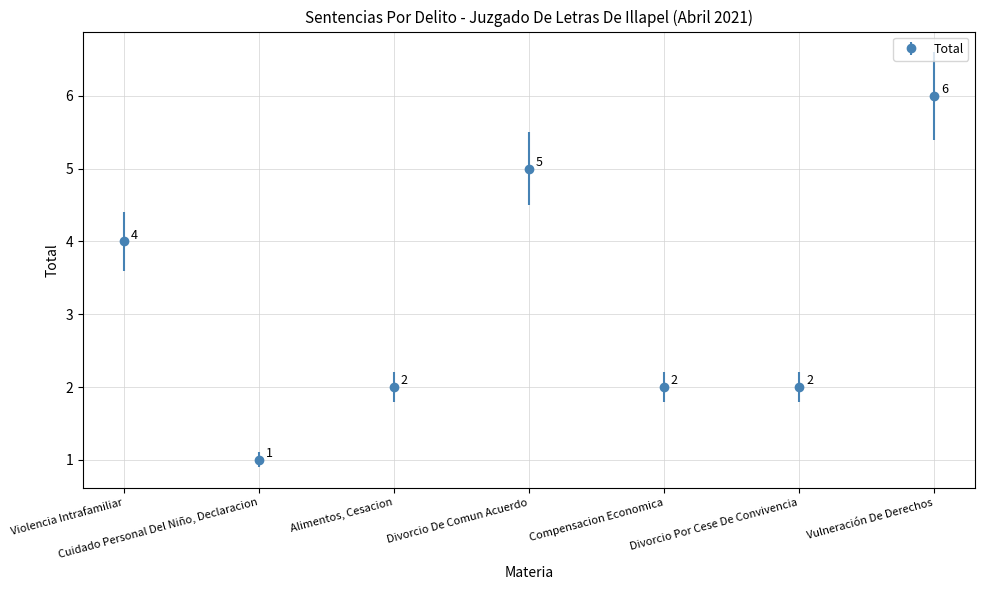

What is the change in value from Cuidado Personal Del Niño, Declaracion to Divorcio De Comun Acuerdo?

+4